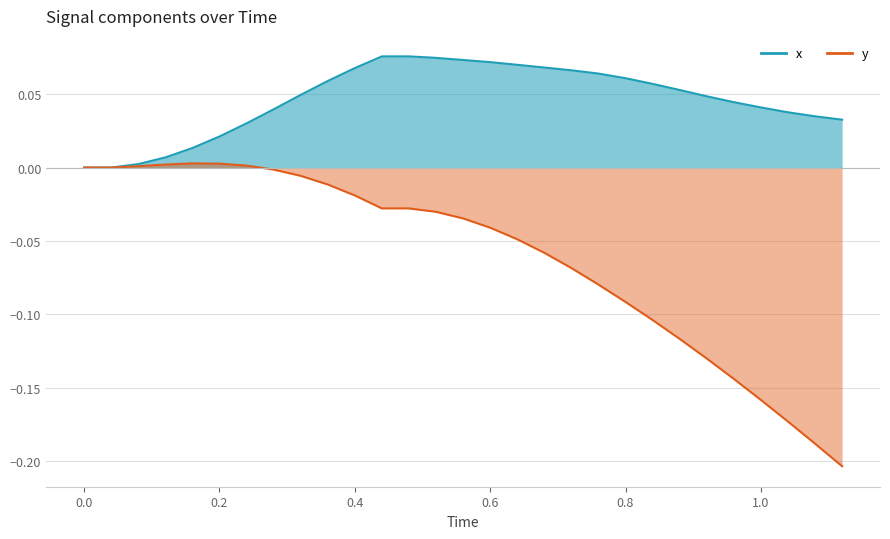

The value of y at 1.04 is -0.1. True or false?

False